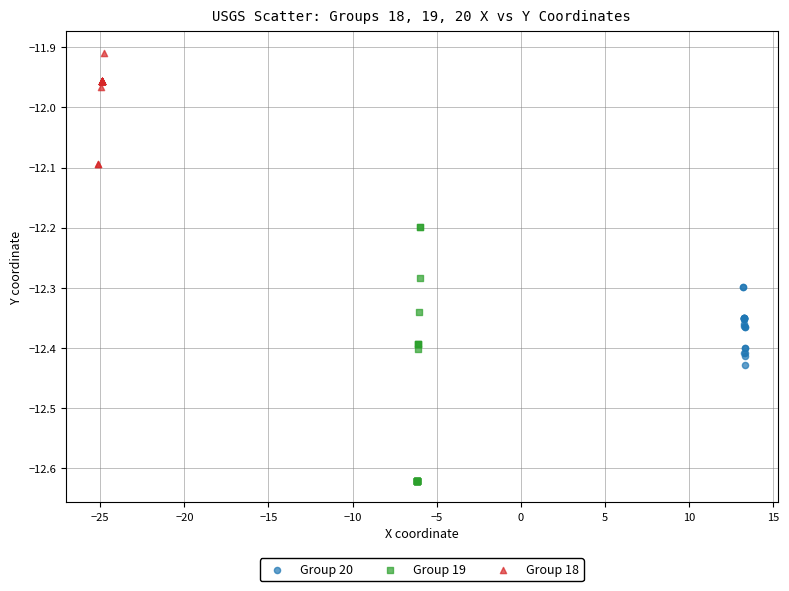

Which series has the largest Y range (max minus min)?

Group 19